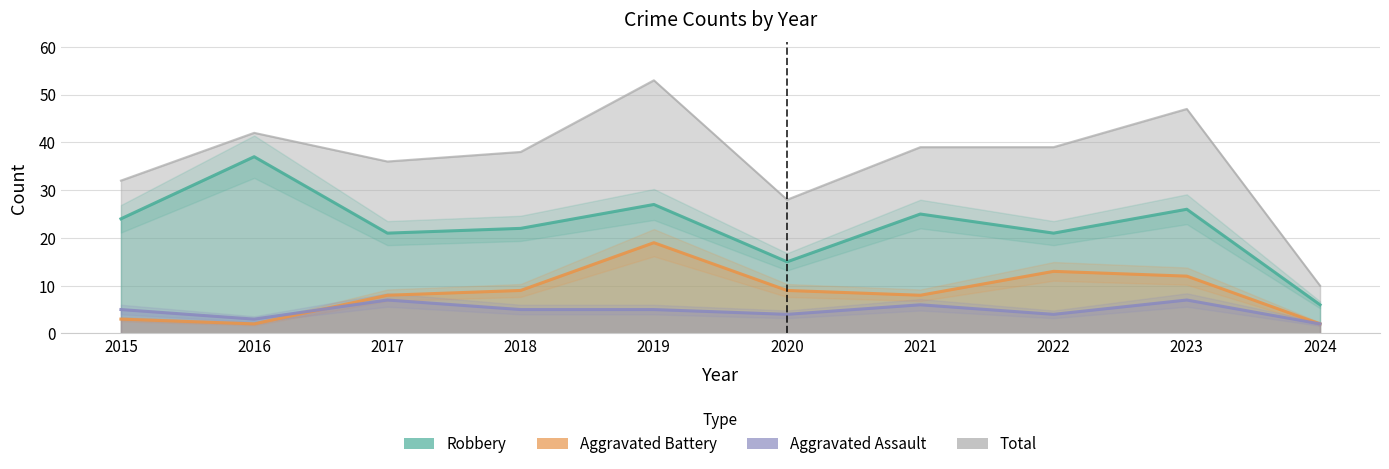

Reading right to left, transcribe all the data shown in this chart.

Aggravated Assault: 2024=2	2023=7	2022=4	2021=6	2020=4	2019=5	2018=5	2017=7	2016=3	2015=5
Aggravated Battery: 2024=2	2023=12	2022=13	2021=8	2020=9	2019=19	2018=9	2017=8	2016=2	2015=3
Robbery: 2024=6	2023=26	2022=21	2021=25	2020=15	2019=27	2018=22	2017=21	2016=37	2015=24
Total: 2024=10	2023=47	2022=39	2021=39	2020=28	2019=53	2018=38	2017=36	2016=42	2015=32